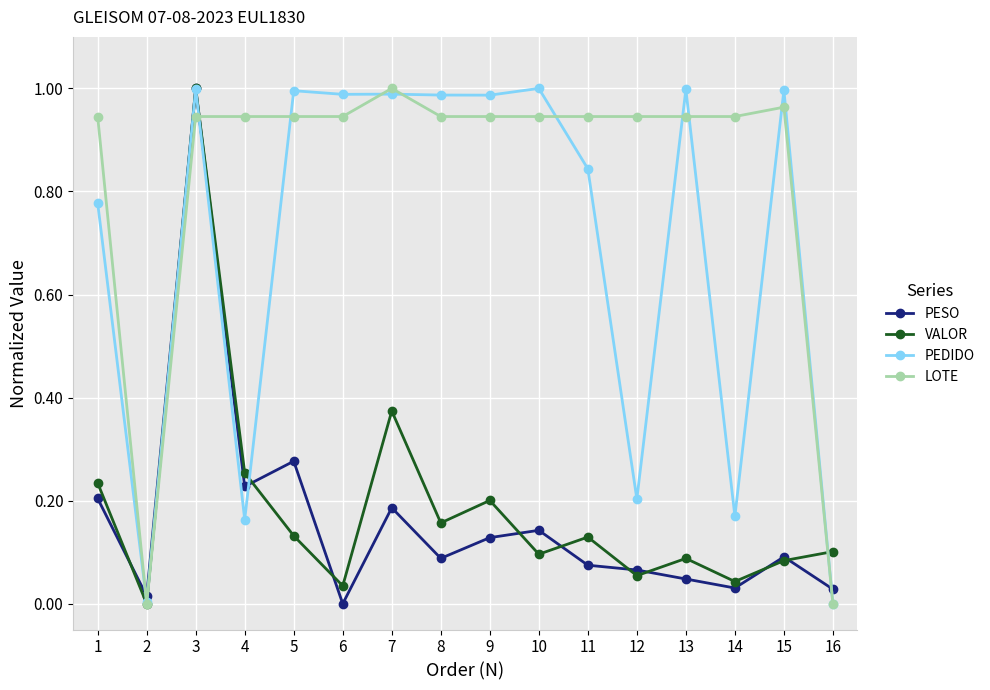

Count the number of categories in the chart.

16